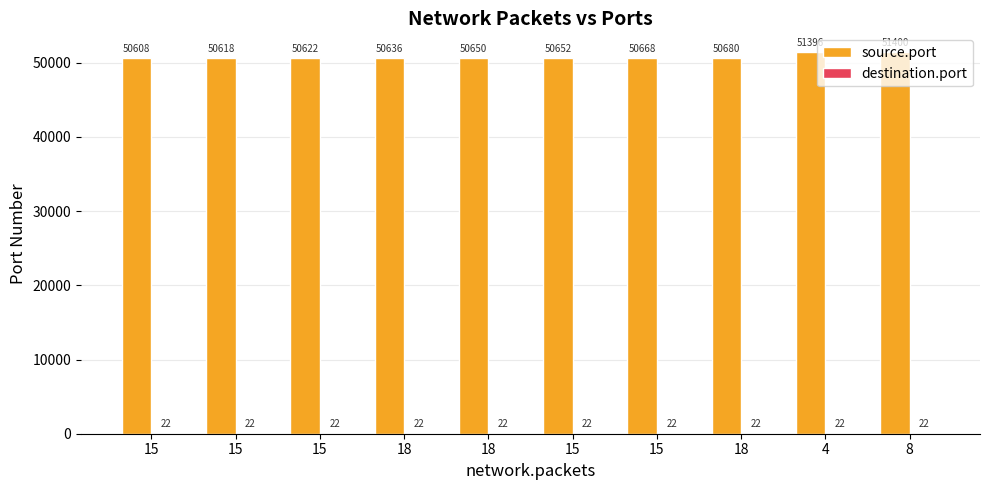

How many groups of bars are there?

10